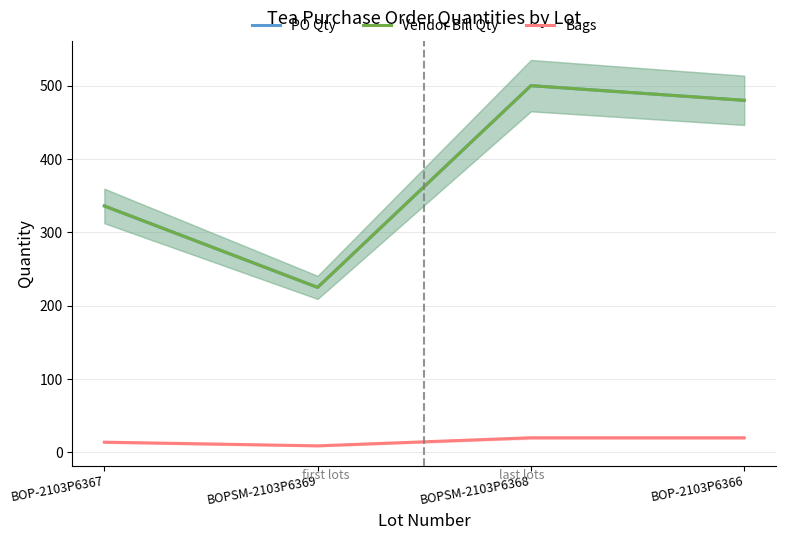

Reading left to right, what are all the values shown in this chart?

PO Qty: 336	225	500	480
Vendor Bill Qty: 336	225	500	480
Bags: 14	9	20	20